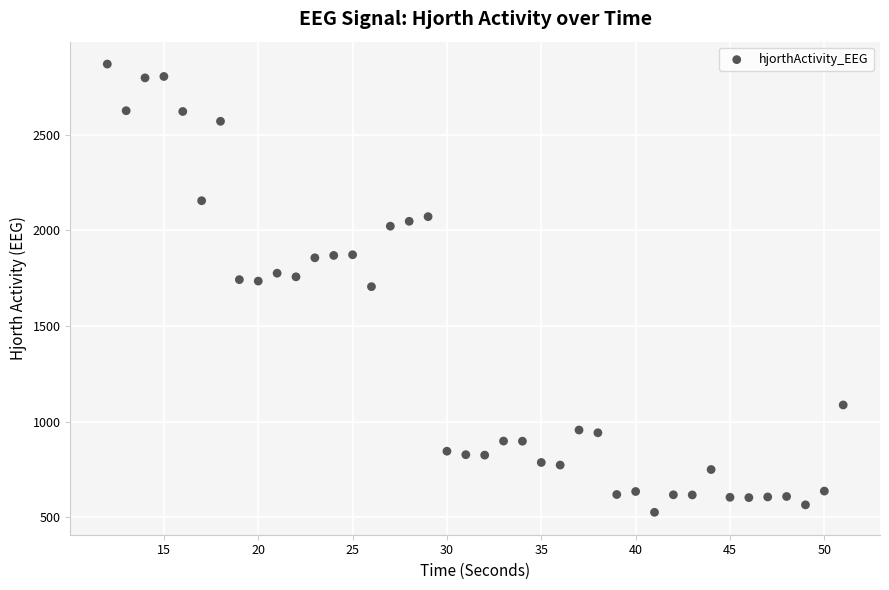

What is the range of X values (max minus min)?

39.0